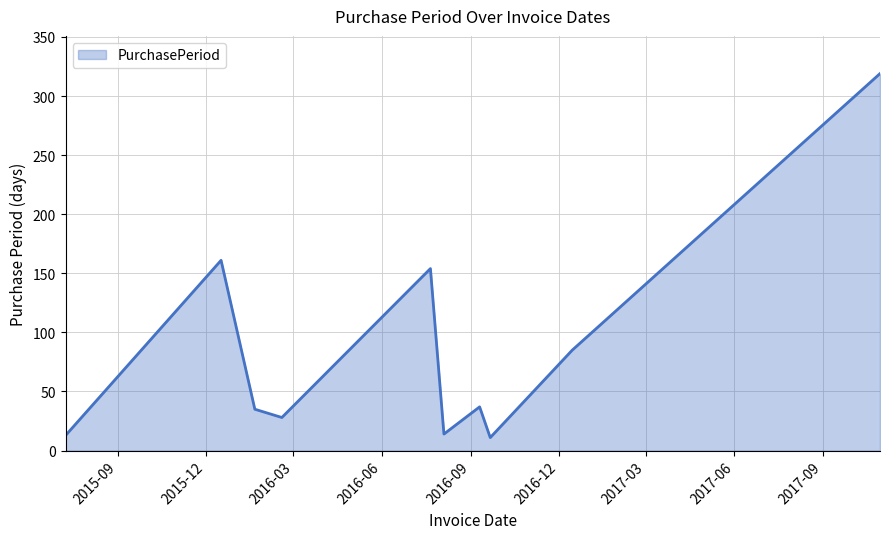

What is the difference between the maximum and minimum values?

308